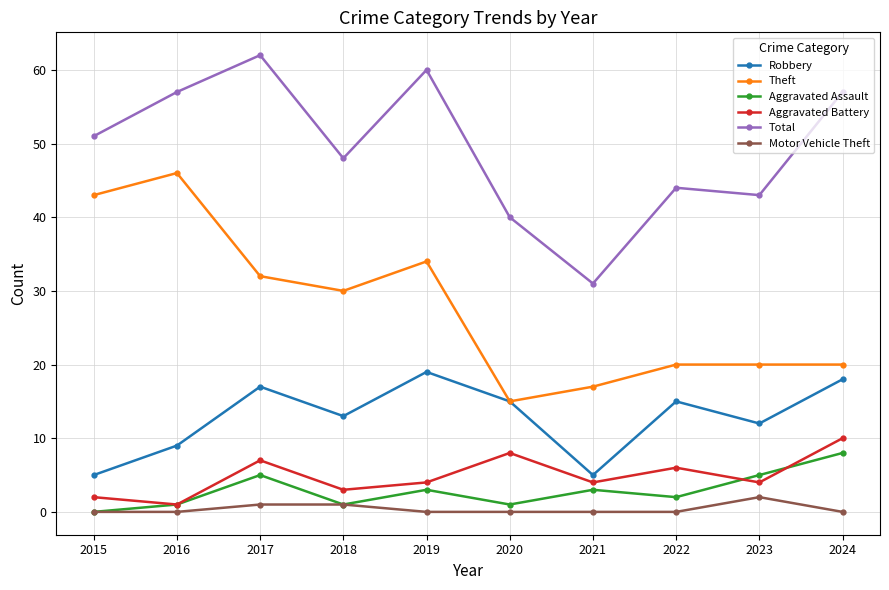

What is the difference between the highest and lowest values at 2021?

31